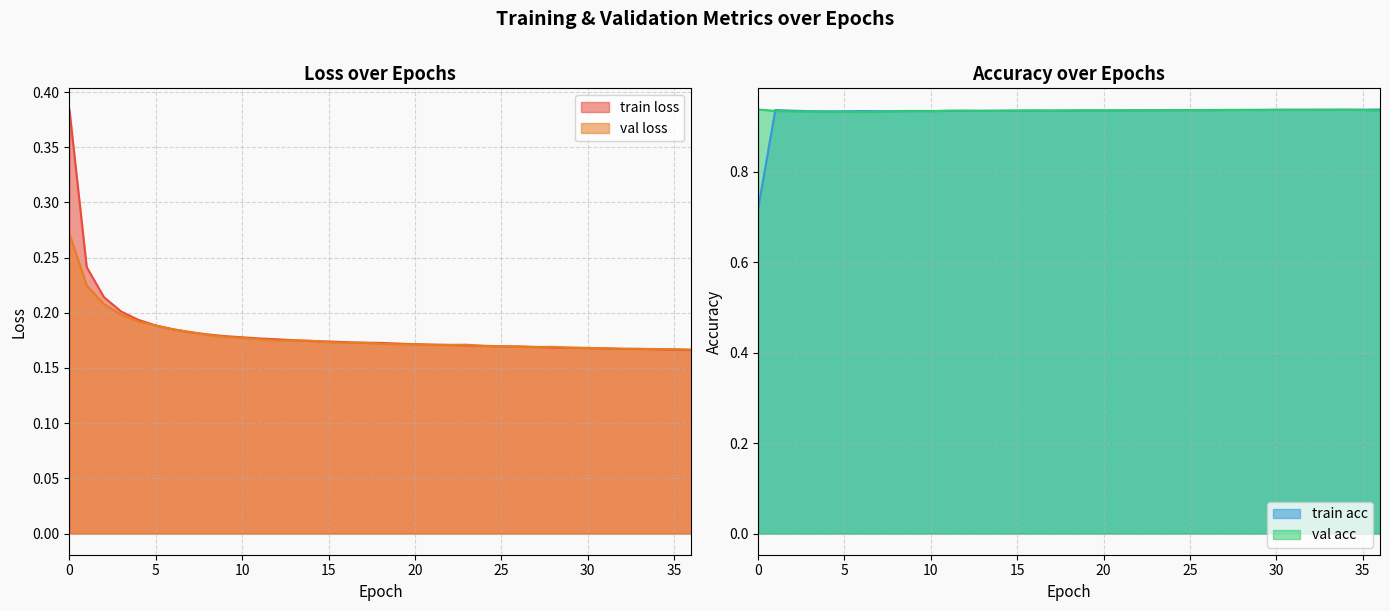

The train loss series shows 0.1 at 26. True or false?

False